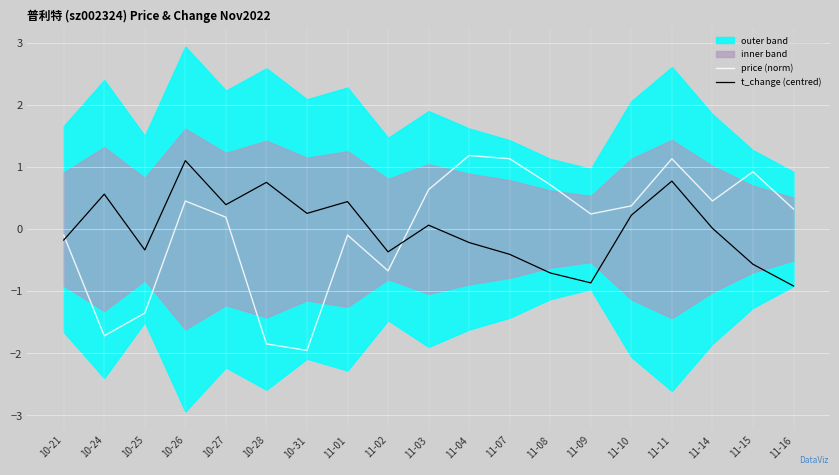

At 10-21, list the series in order from largest to smallest.

price (norm), t_change (centred)